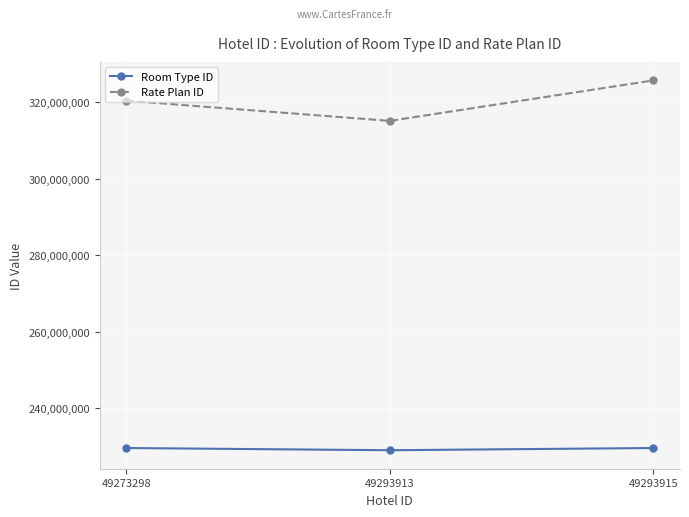

At how many categories does at least one series exceed 244964767?

3